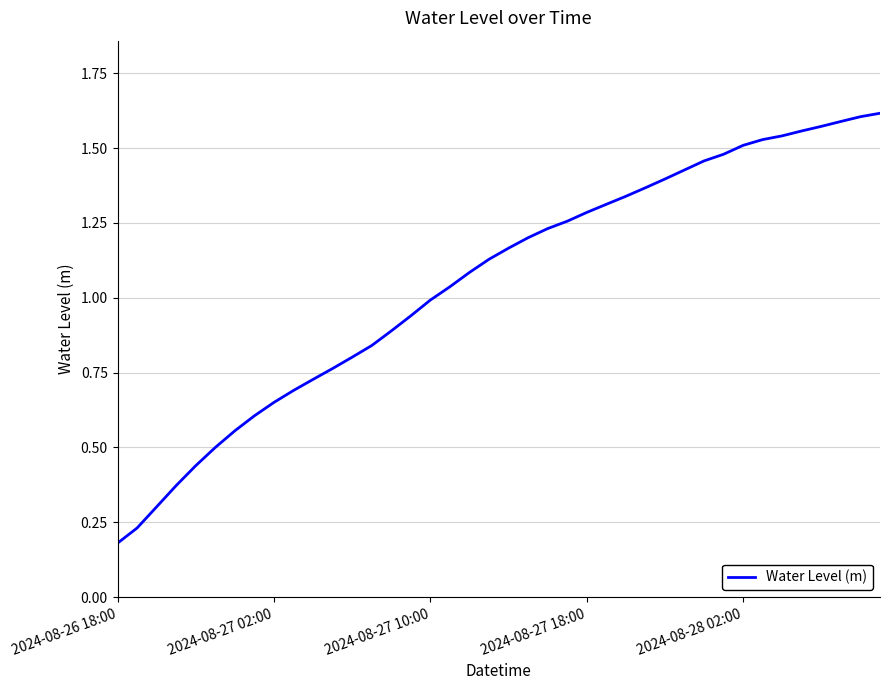

Where is the data nearest to the value 0?

2024-08-26 18:00